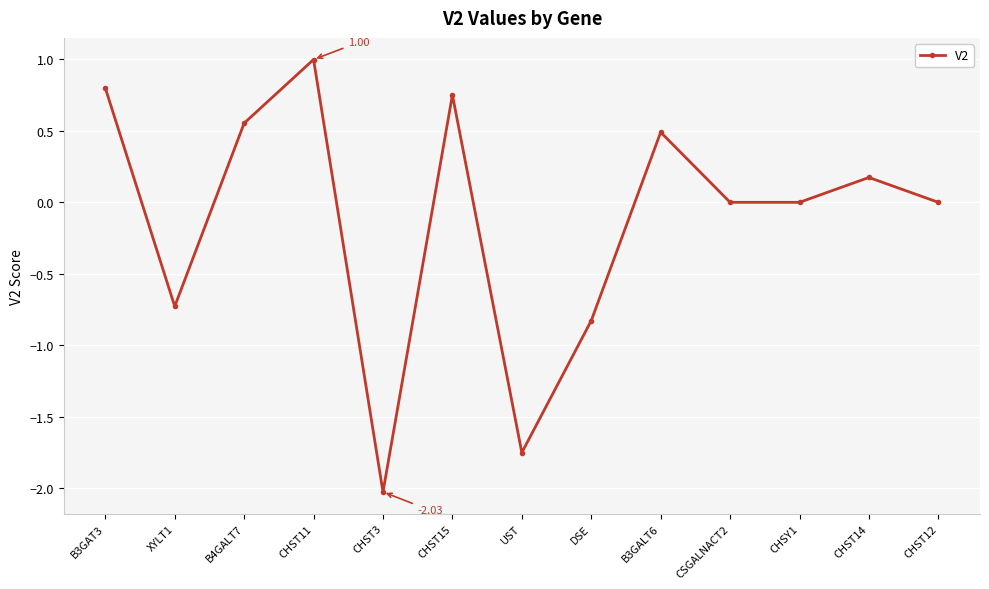

Between DSE and B3GAT3, which is larger?

B3GAT3